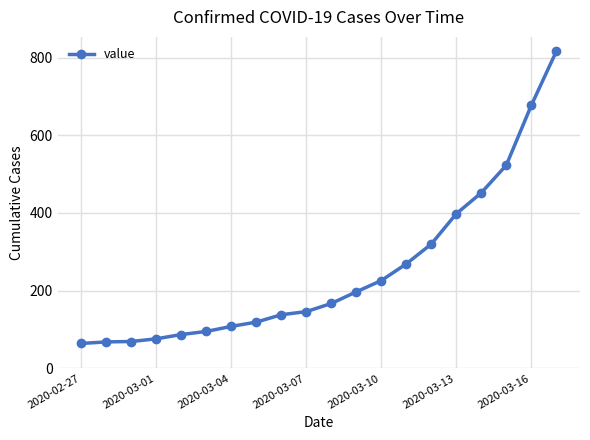

What is the maximum value shown in the chart?

816